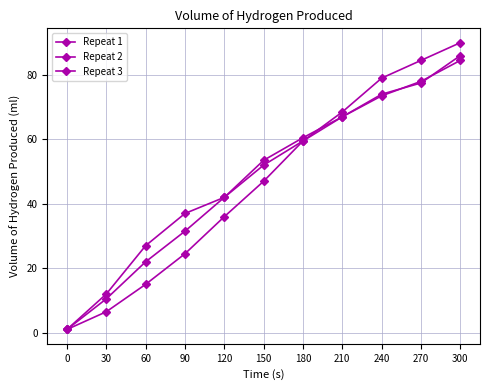

What is the average value of the Repeat 3 series?

49.1